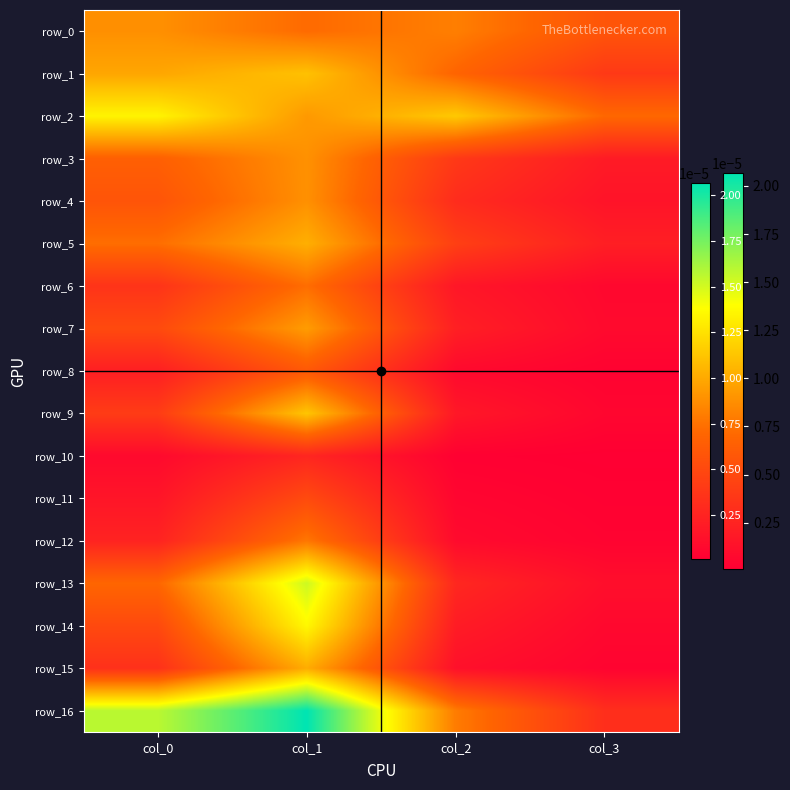

At col_1, list the series in order from smallest to largest.

row_10, row_11, row_8, row_0, row_6, row_12, row_4, row_3, row_2, row_7, row_15, row_5, row_1, row_9, row_14, row_13, row_16